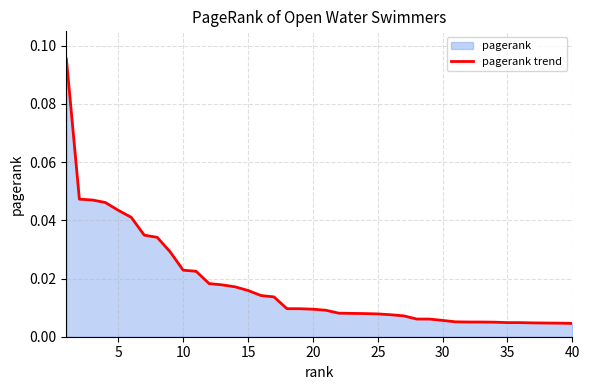

Reading left to right, list all the values displayed in this chart.

0.1	0.0	0.0	0.0	0.0	0.0	0.0	0.0	0.0	0.0	0.0	0.0	0.0	0.0	0.0	0.0	0.0	0.0	0.0	0.0	0.0	0.0	0.0	0.0	0.0	0.0	0.0	0.0	0.0	0.0	0.0	0.0	0.0	0.0	0.0	0.0	0.0	0.0	0.0	0.0